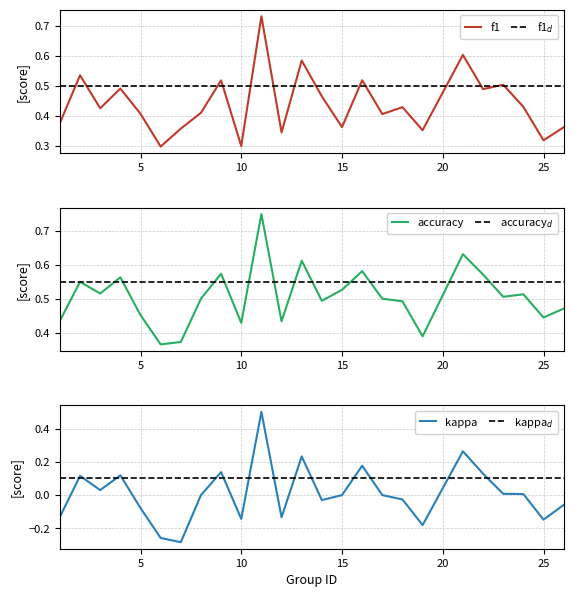

The value of accuracy$_d$ at 30 is 0.4. True or false?

False